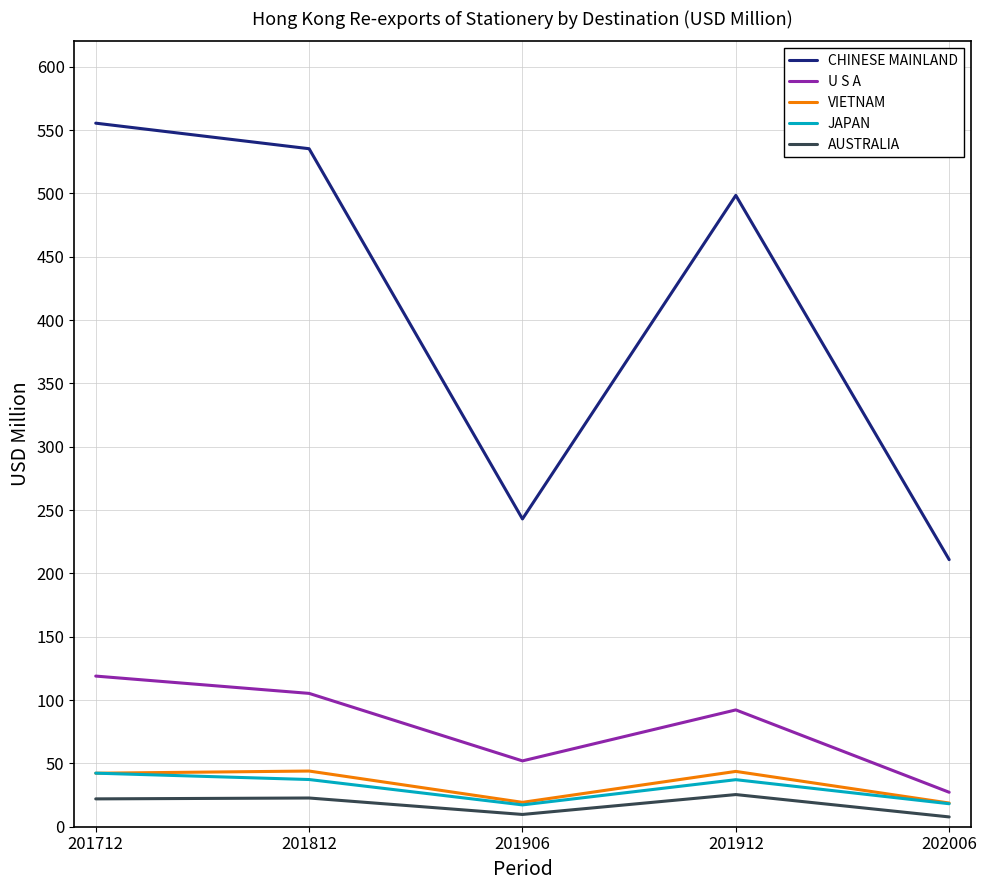

Is it true that VIETNAM equals 68.9 at 201812?

False